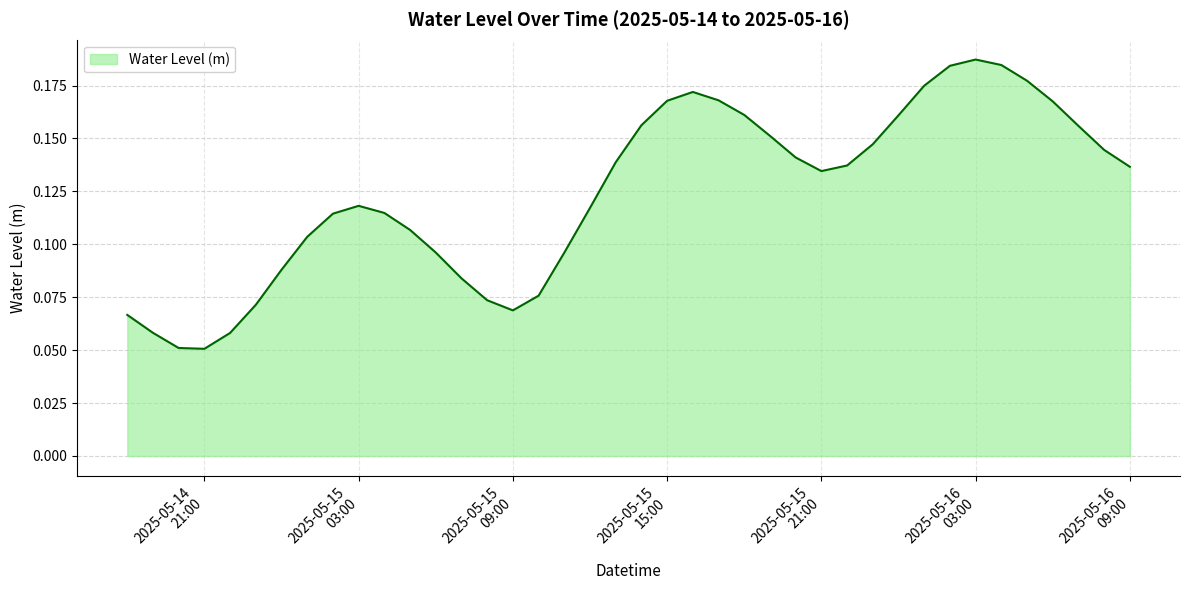

What is the maximum value shown in the chart?

0.2